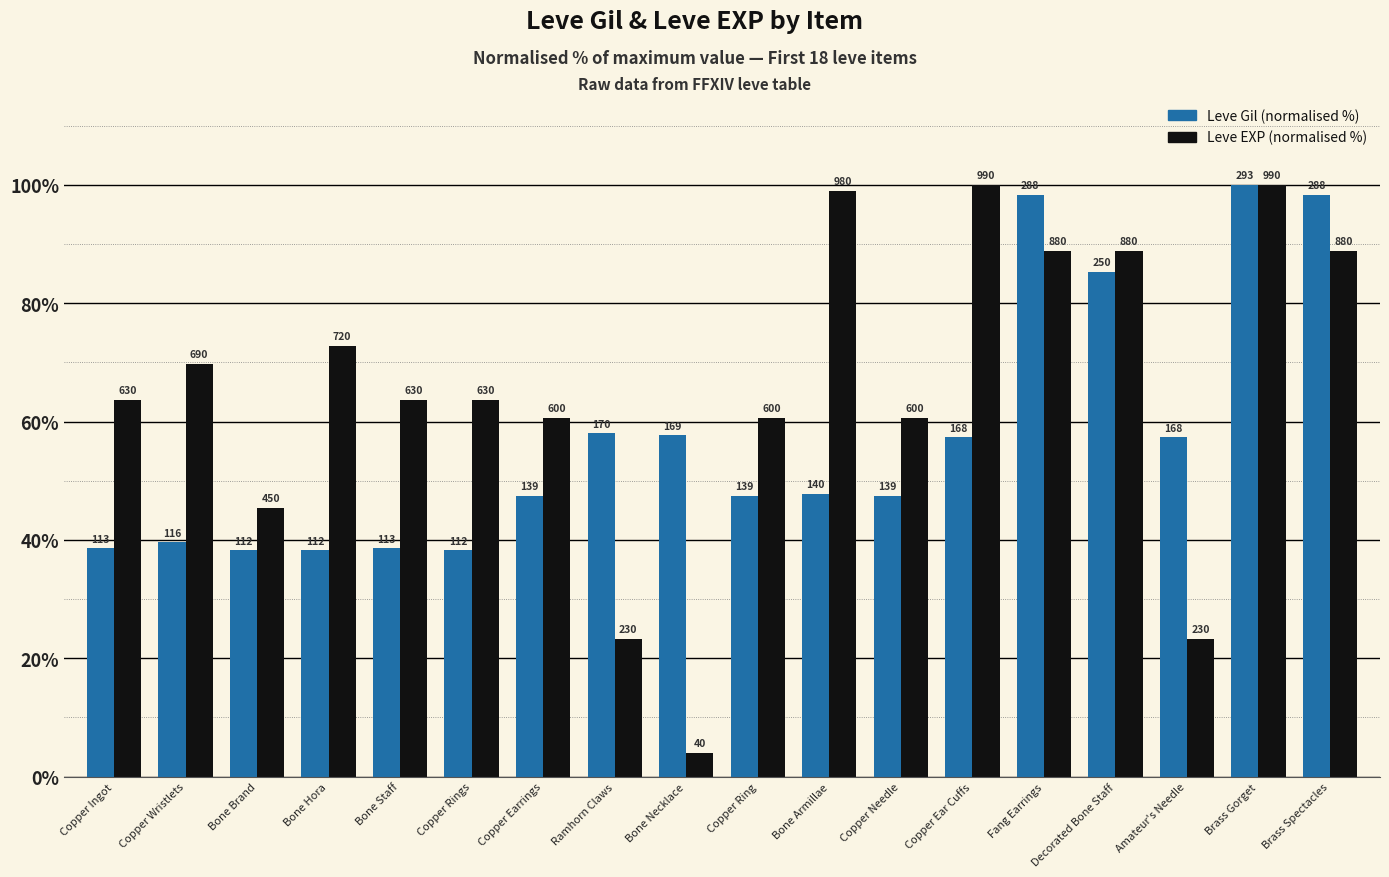

What is the label of the 18th bar from the left?

Brass Spectacles